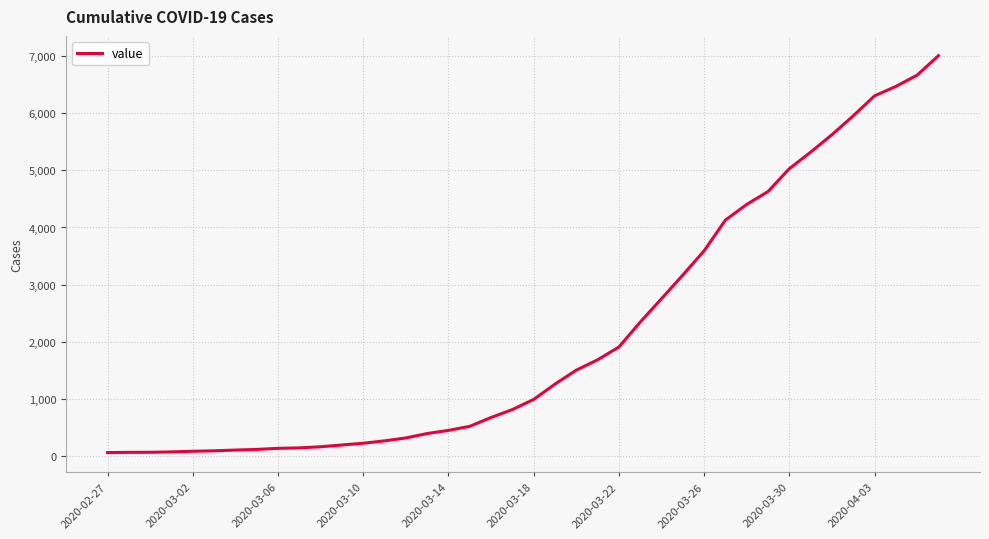

What is the greatest value displayed?

7003